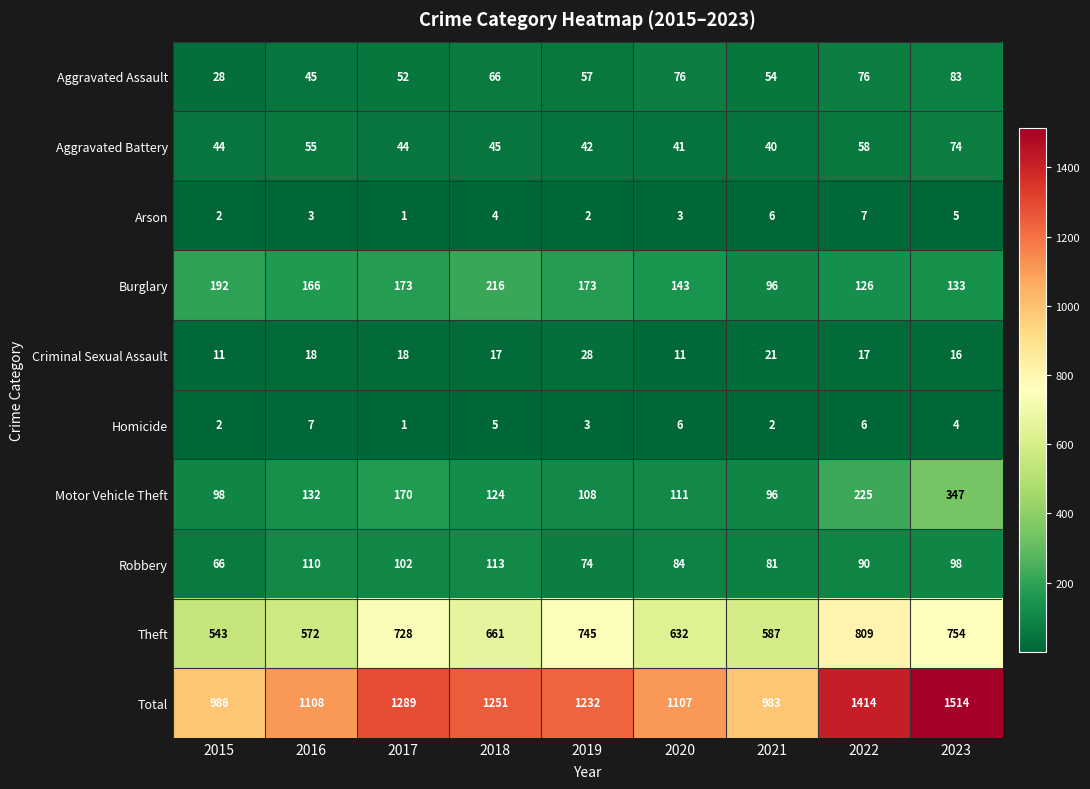

The value of Aggravated Assault at 2017 is 52. True or false?

True